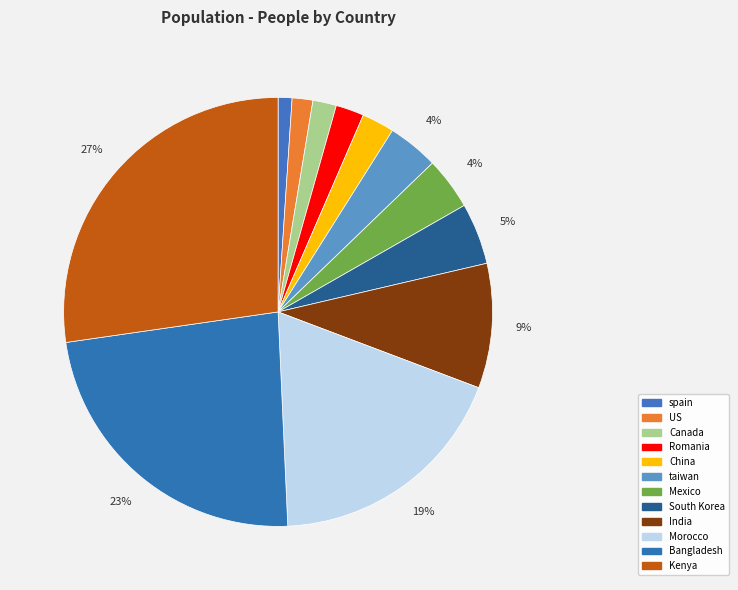

True or false: Romania accounts for 9% of the total.

False